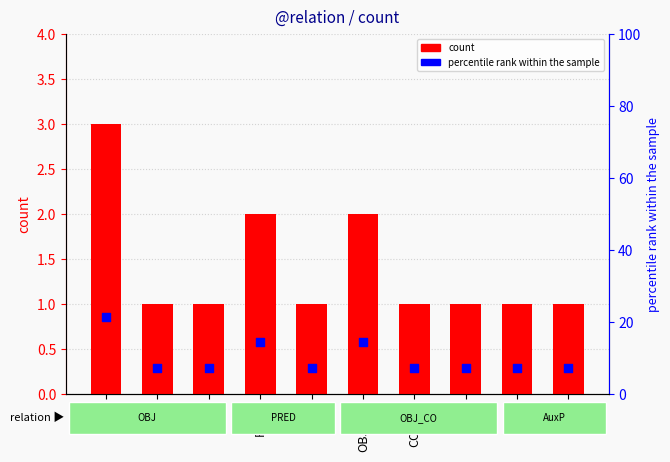

At how many categories does at least one series exceed 15?

1